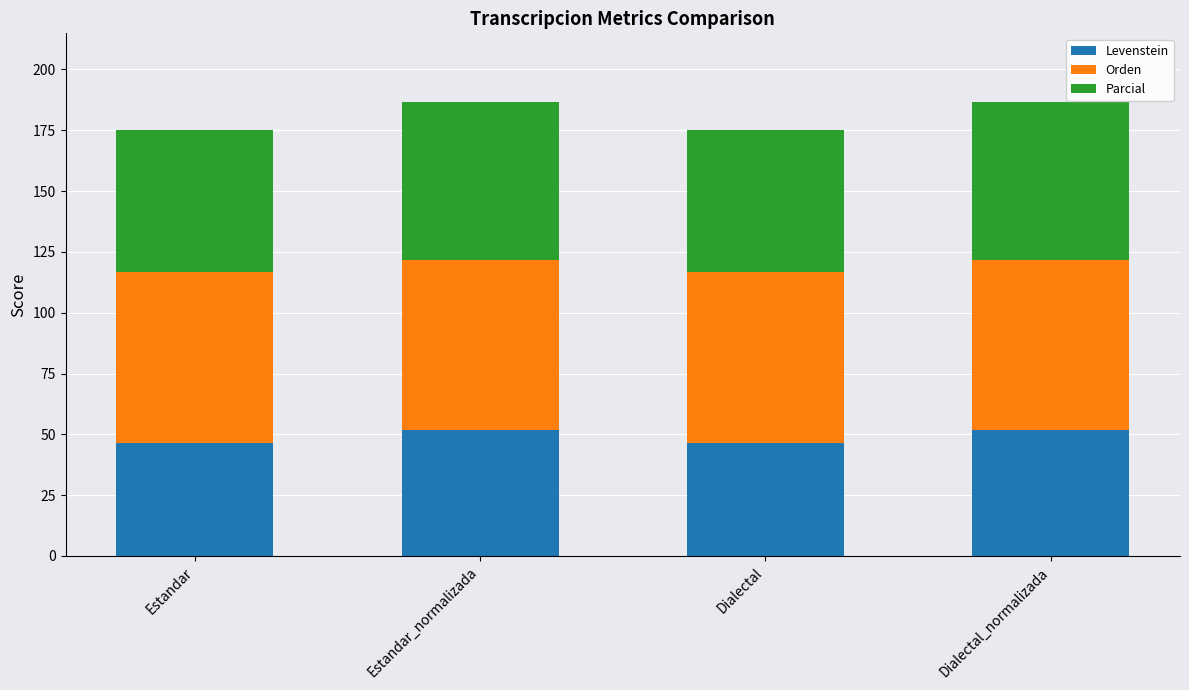

Is it true that Levenstein equals 46.2 at Estandar?

True